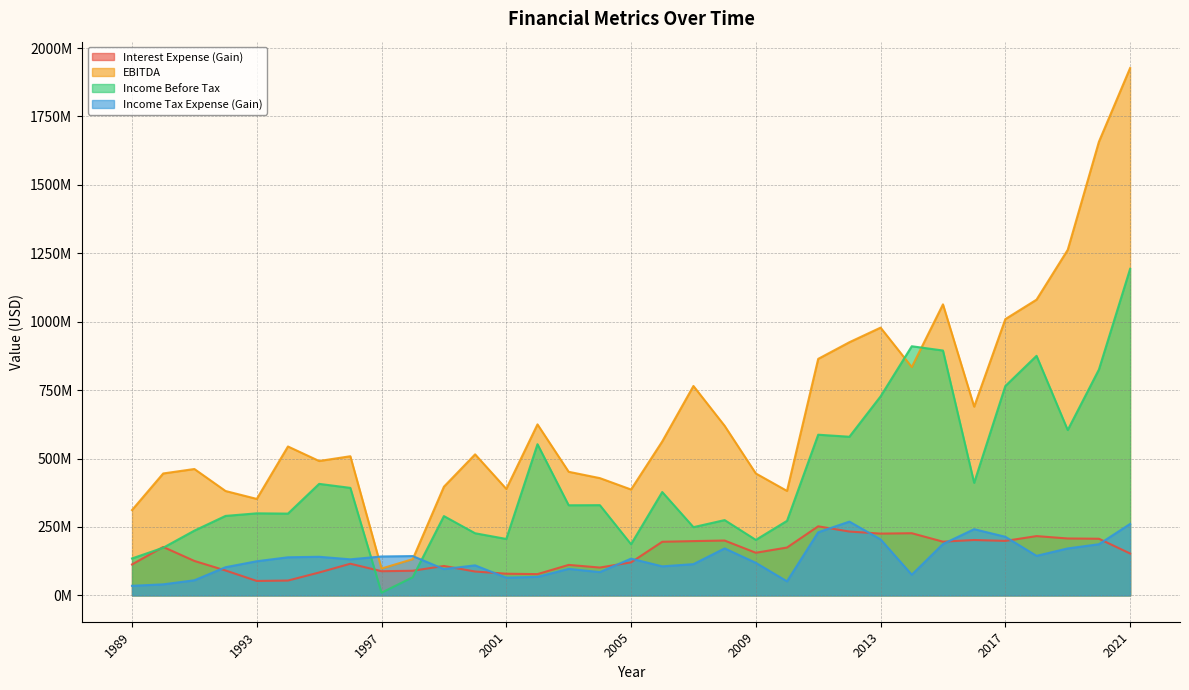

What is the sum of the Income Tax Expense (Gain) values at 2015 and 1990?

228033918